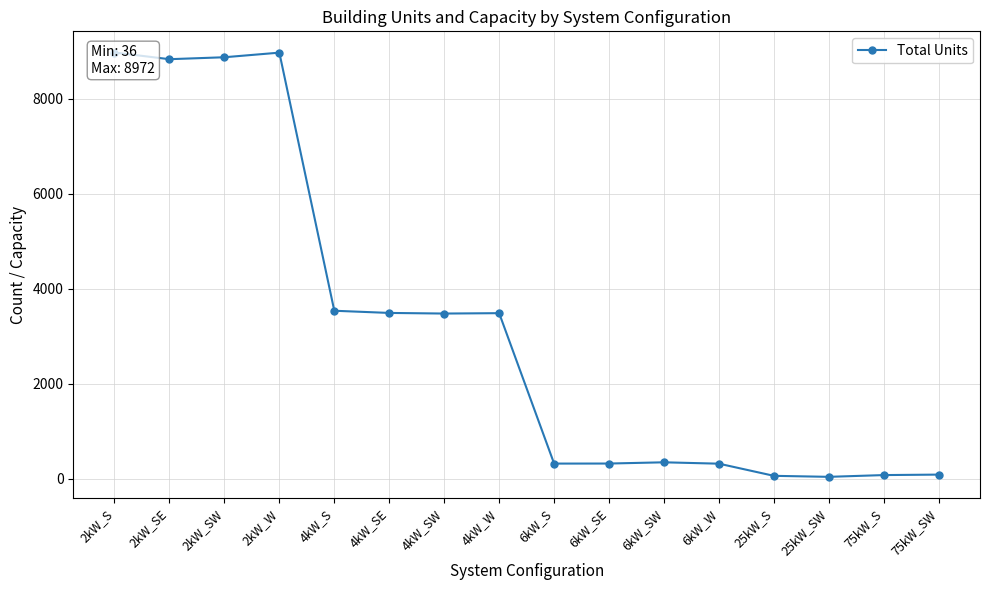

What is the label of the 8th point from the right?

6kW_S